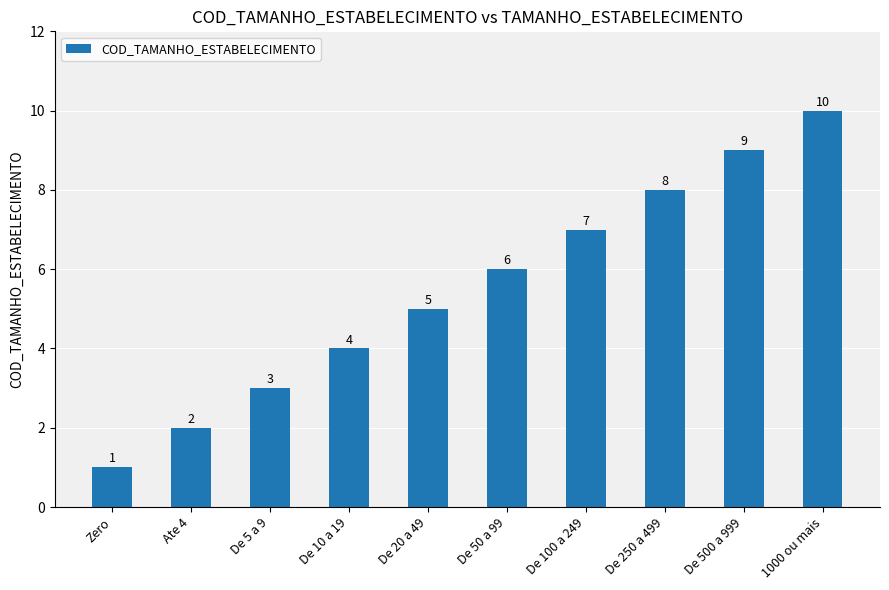

Reading left to right, what are all the values shown in this chart?

Zero=1	Ate 4=2	De 5 a 9=3	De 10 a 19=4	De 20 a 49=5	De 50 a 99=6	De 100 a 249=7	De 250 a 499=8	De 500 a 999=9	1000 ou mais=10